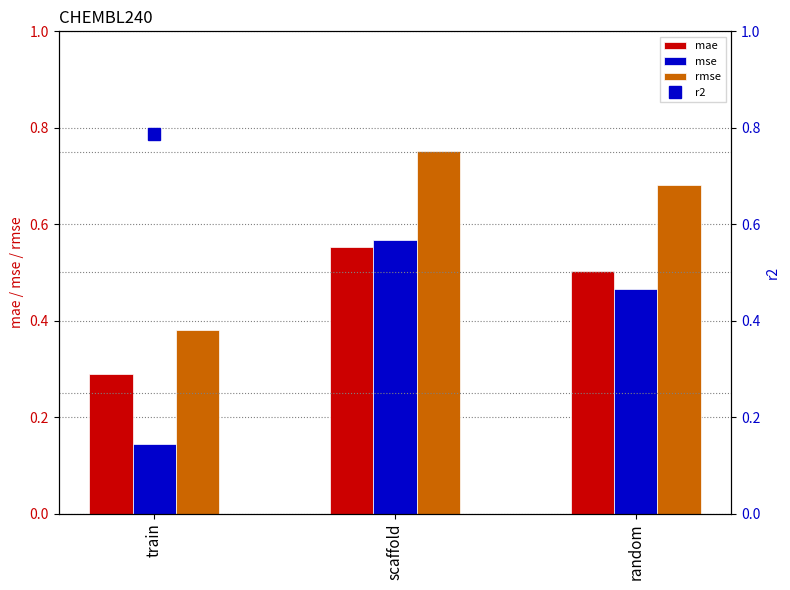

Between random and scaffold, which is larger?

scaffold